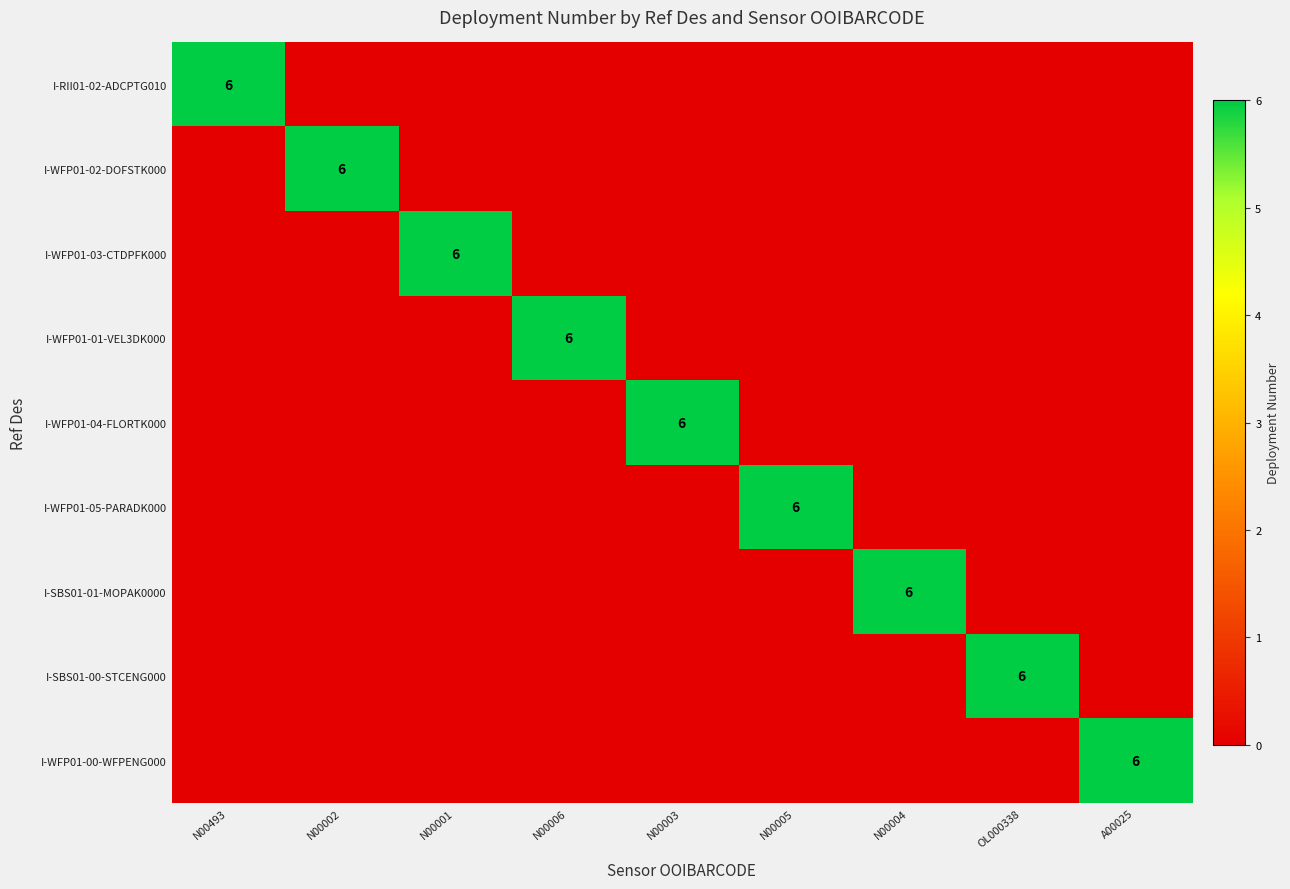

Rank the series by their maximum value, from highest to lowest.

I-RII01-02-ADCPTG010, I-WFP01-02-DOFSTK000, I-WFP01-03-CTDPFK000, I-WFP01-01-VEL3DK000, I-WFP01-04-FLORTK000, I-WFP01-05-PARADK000, I-SBS01-01-MOPAK0000, I-SBS01-00-STCENG000, I-WFP01-00-WFPENG000